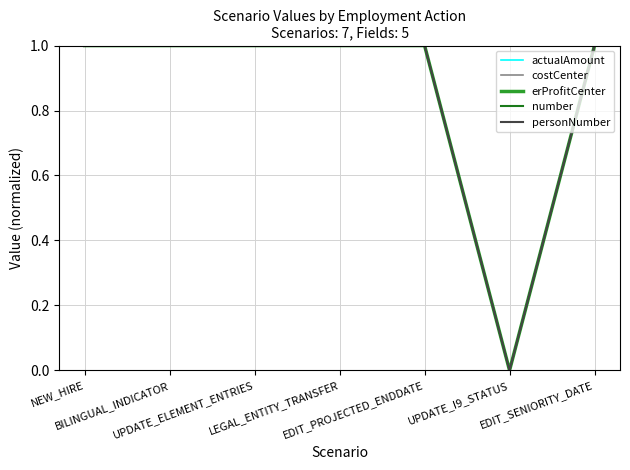

At which label is actualAmount closest to 0?

UPDATE_I9_STATUS